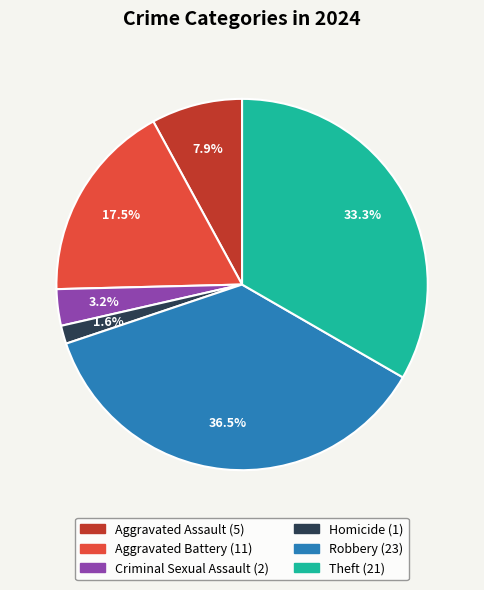

Is there a majority slice in this chart?

No